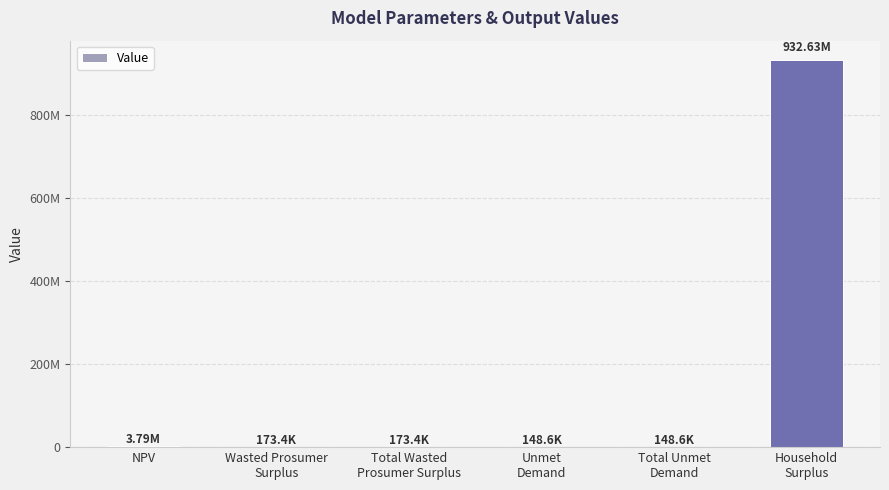

What is the change in value from Unmet
Demand to Household
Surplus?

+932477836.3